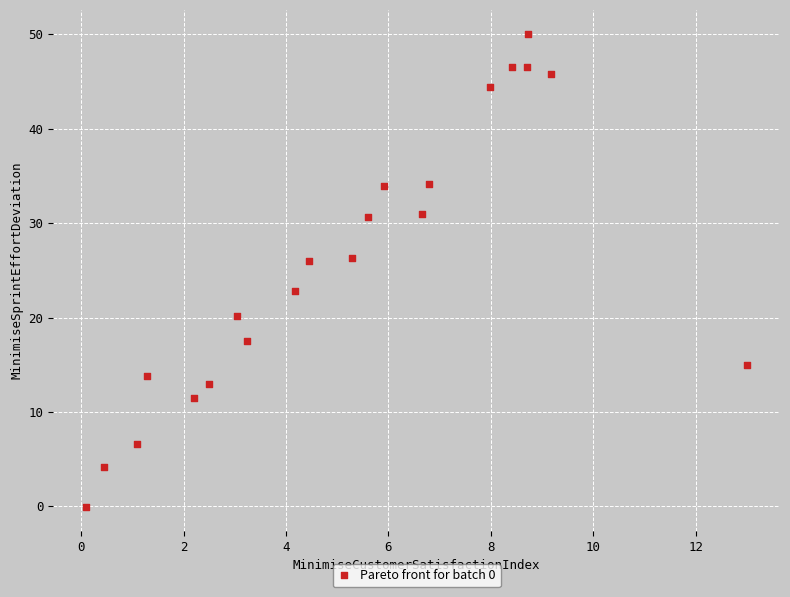

What is the range of X values (max minus min)?

12.9